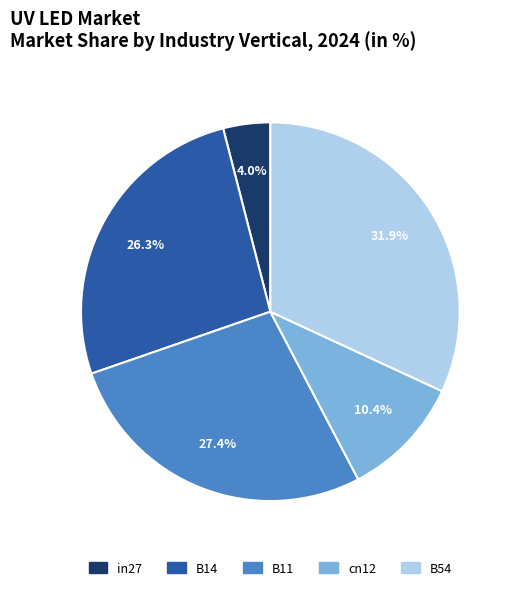

What percentage is the B14 slice, to the nearest percent?

26%